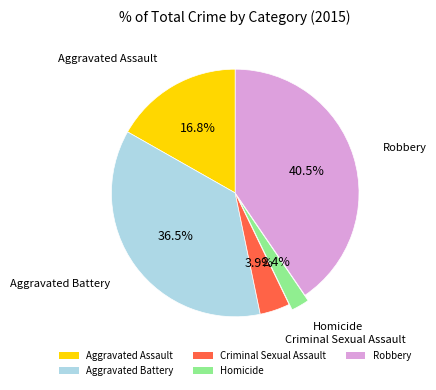

Rank the categories by value from lowest to highest.

Homicide, Criminal Sexual Assault, Aggravated Assault, Aggravated Battery, Robbery